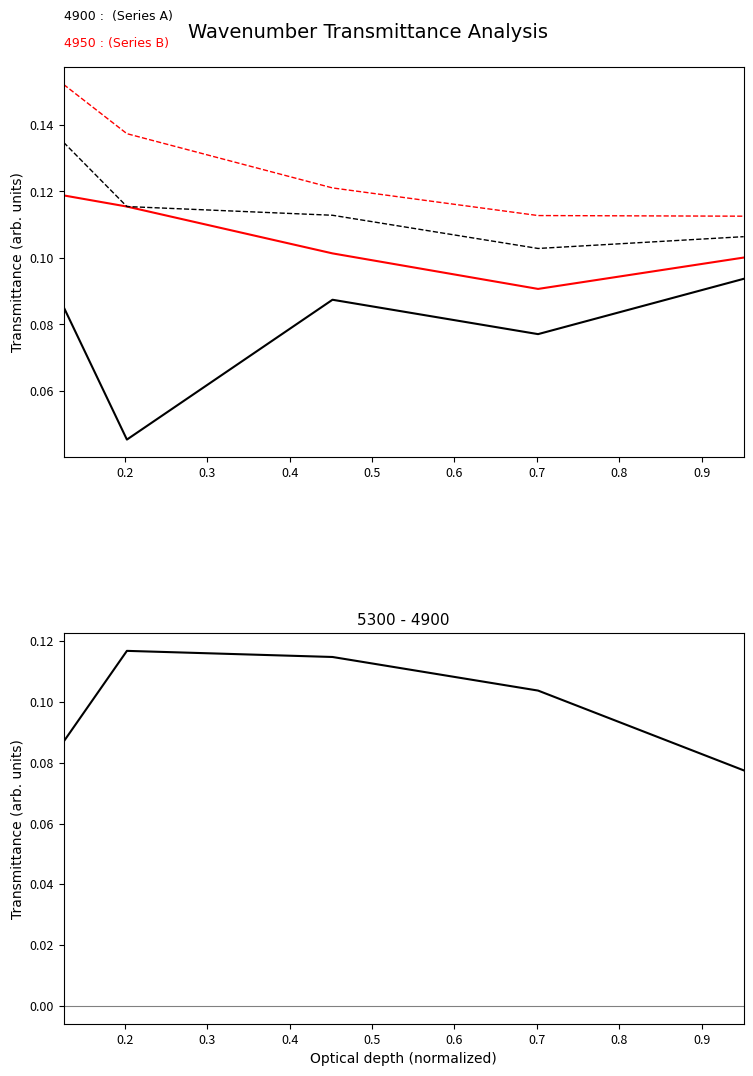

Is it true that the value at 0.3 is 0.1?

True